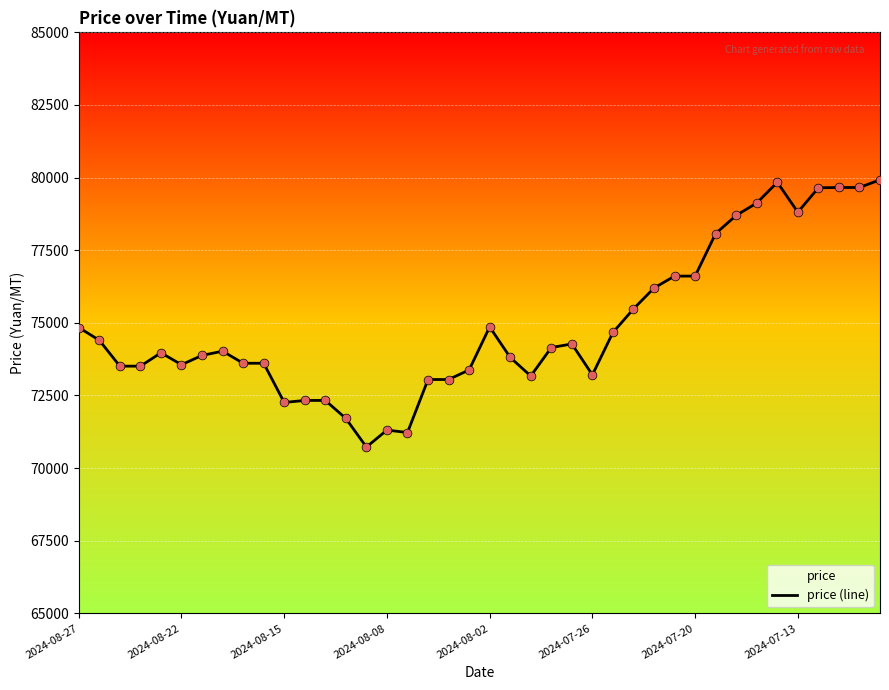

Which has a higher value, 11 or 37?

37